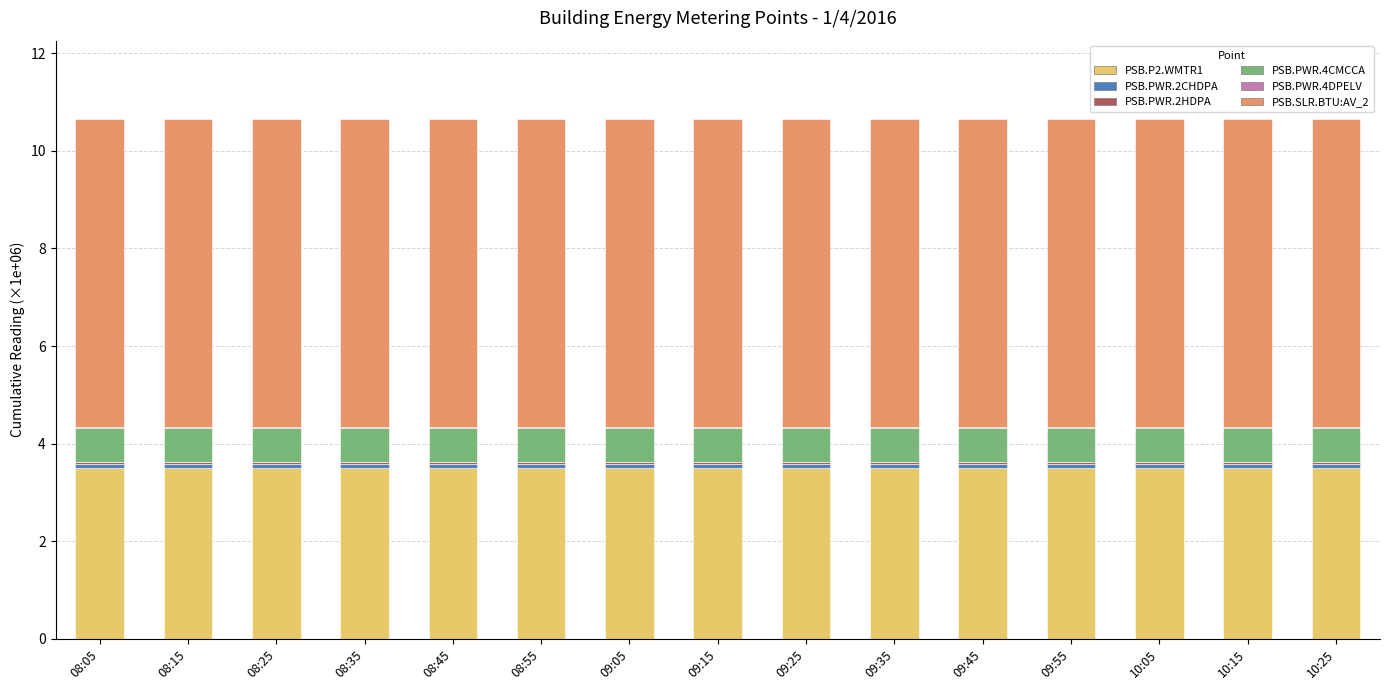

The PSB.P2.WMTR1 series shows 1.3 at 08:05. True or false?

False